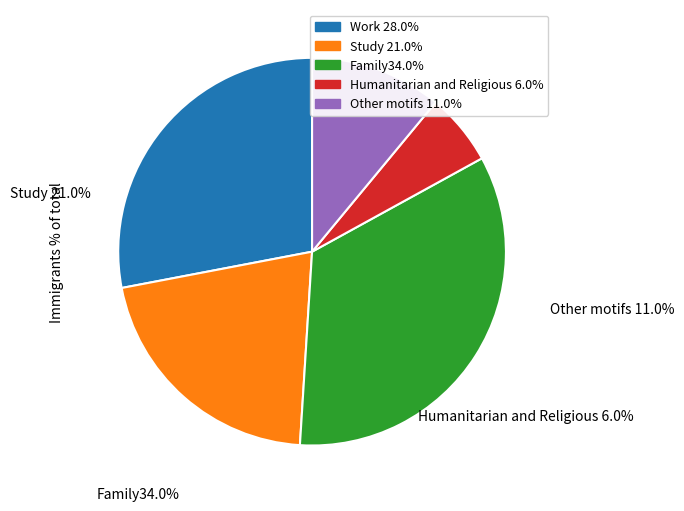

Is there any slice that represents more than half of the pie?

No